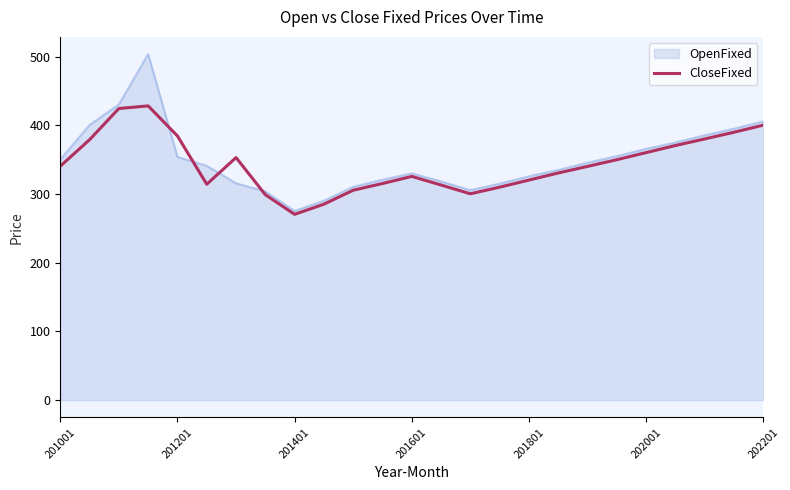

What is the highest value of the CloseFixed series?

428.5